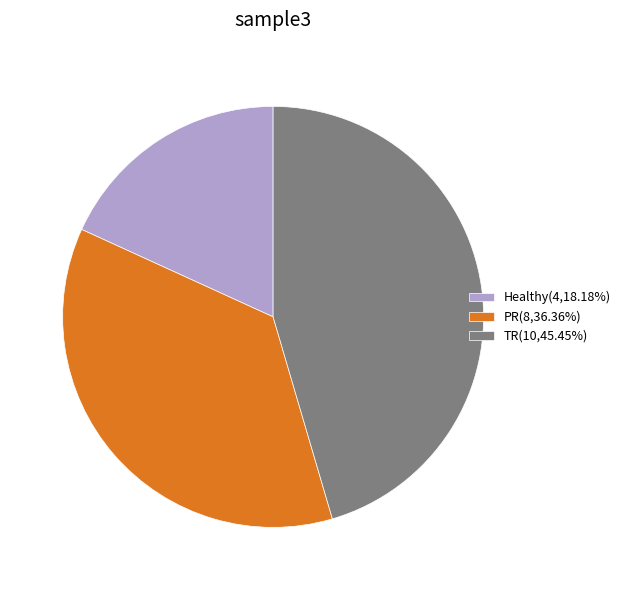

Is it true that PR is 45% of the pie?

False